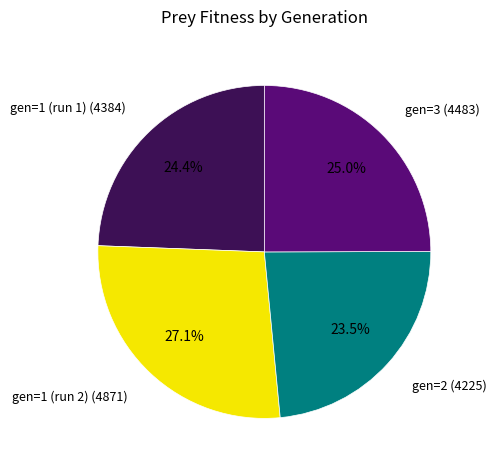

To the nearest percent, what is the difference between the largest and smallest slice percentages?

4%